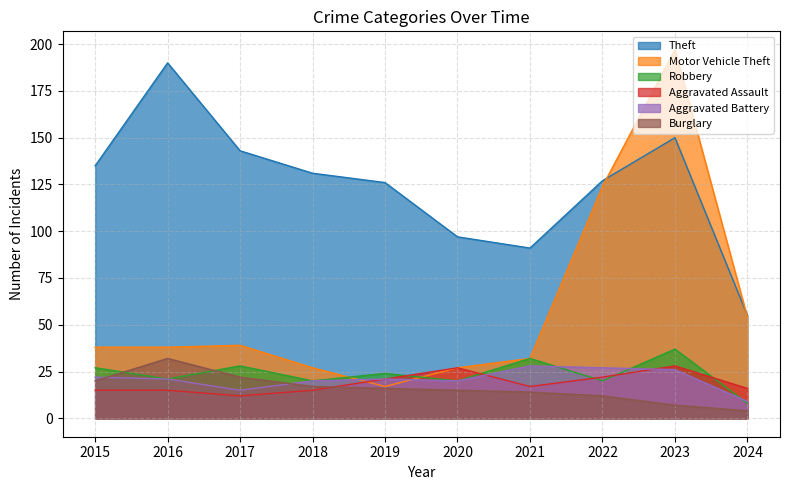

What is the value of the Motor Vehicle Theft point at the 6th from the left?

27